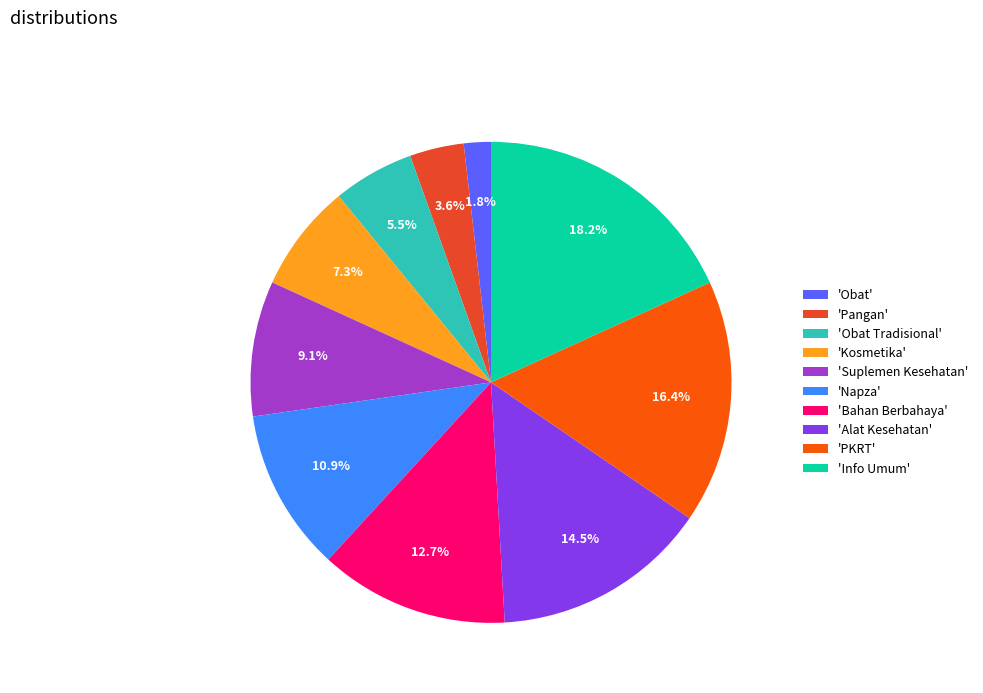

Is there any slice that represents more than half of the pie?

No